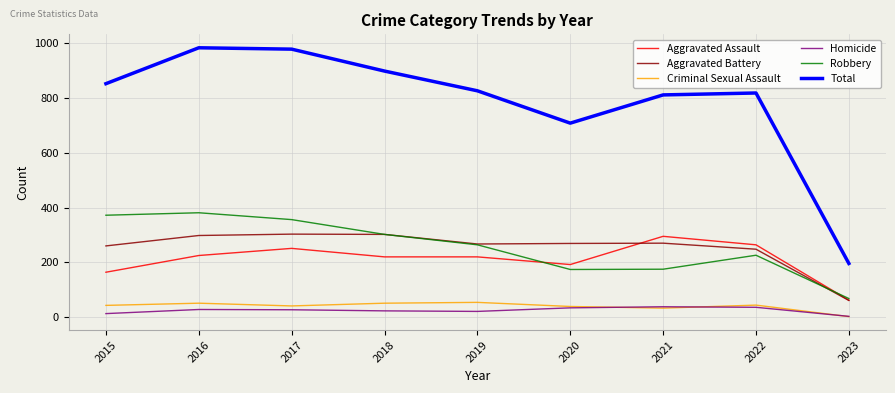

True or false: Robbery has a value of 302 at 2018.

True